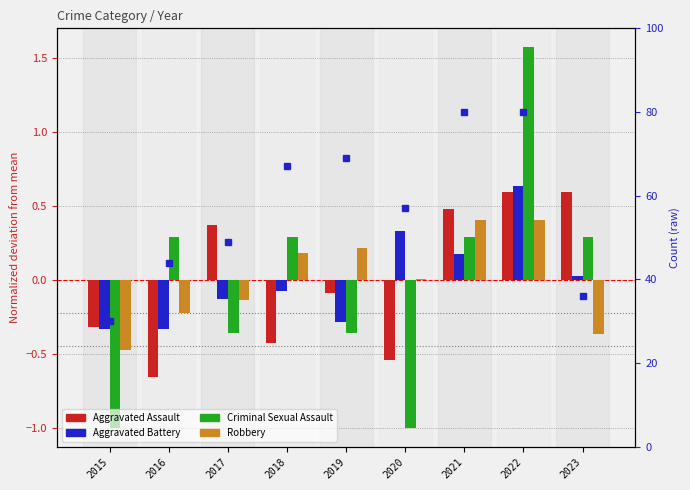

Rank the series at 2019 from lowest to highest value.

Criminal Sexual Assault, Aggravated Battery, Aggravated Assault, Robbery, Robbery (raw count)